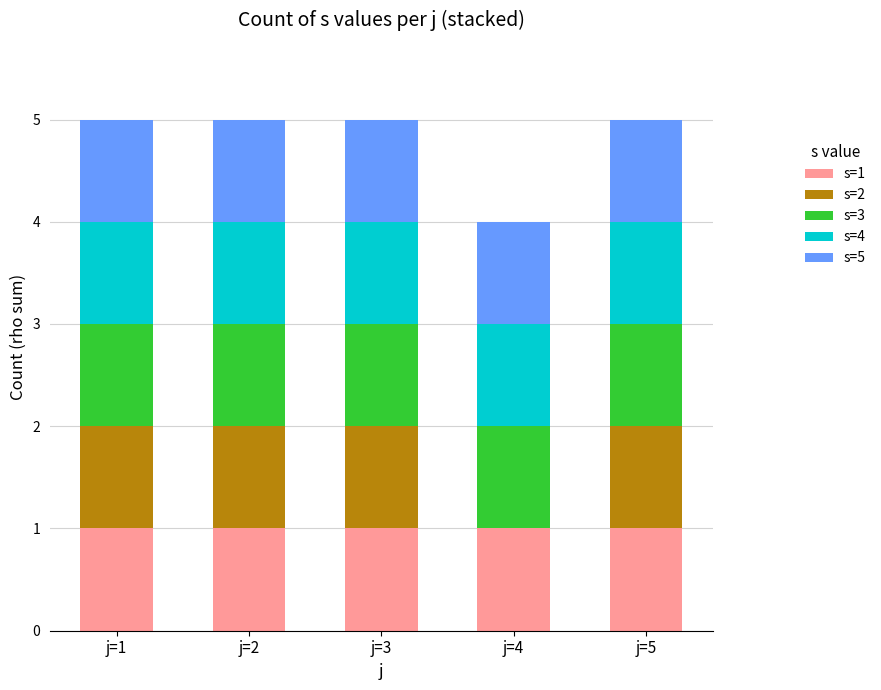

What is the total value across all series at j=5?

5